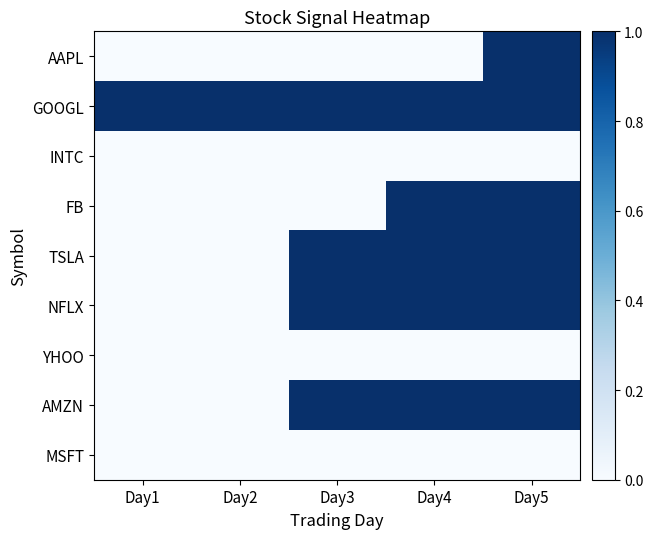

Rank the series at Day5 from lowest to highest value.

INTC, YHOO, MSFT, AAPL, GOOGL, FB, TSLA, NFLX, AMZN